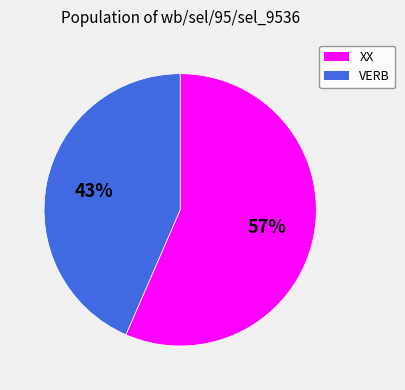

How many segments does this pie chart have?

2